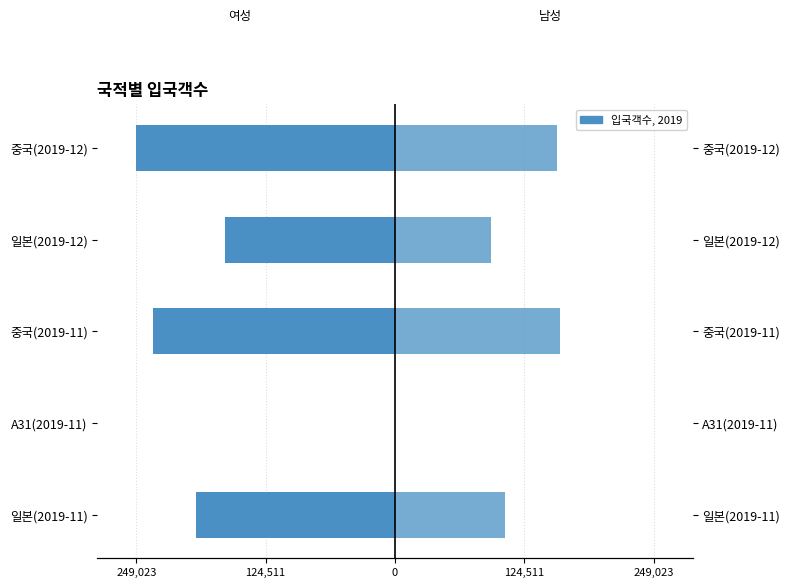

Is it true that 여성 equals -348249 at 중국(2019-12)?

False